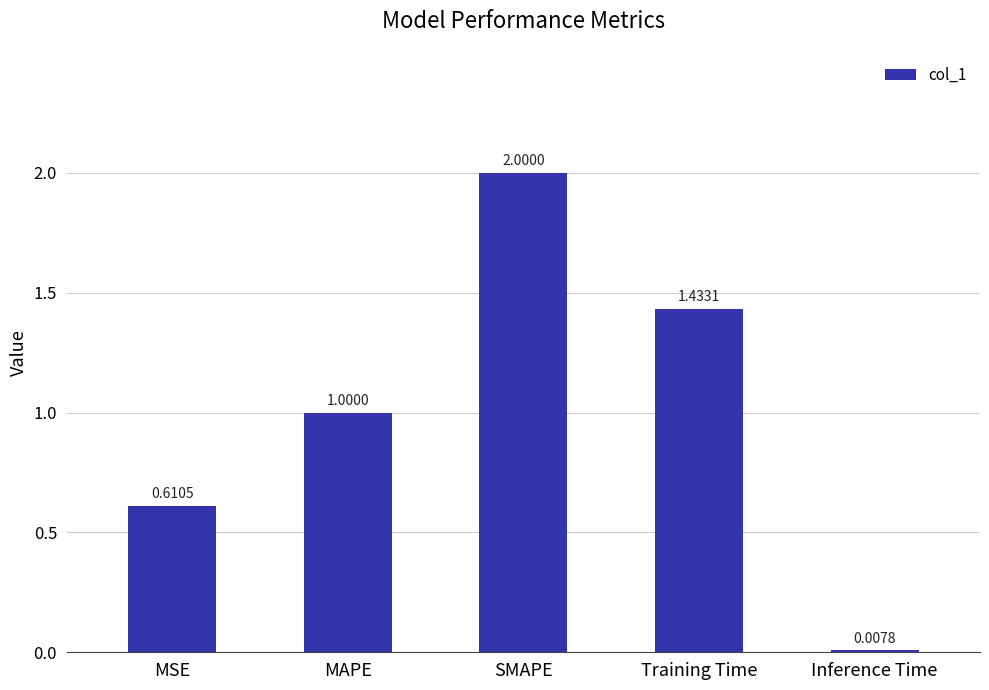

How many bars are there in total?

5